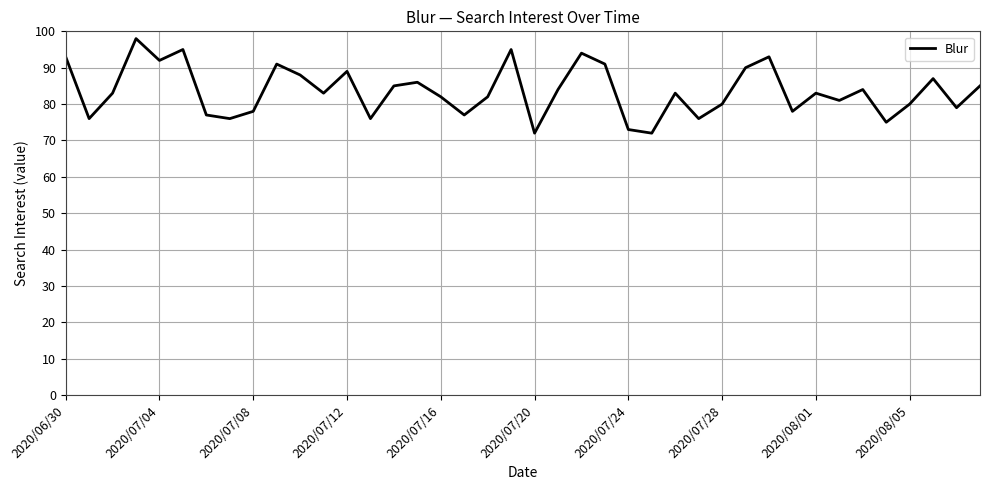

Reading right to left, list all the values displayed in this chart.

85	79	87	80	75	84	81	83	78	93	90	80	76	83	72	73	91	94	84	72	95	82	77	82	86	85	76	89	83	88	91	78	76	77	95	92	98	83	76	93